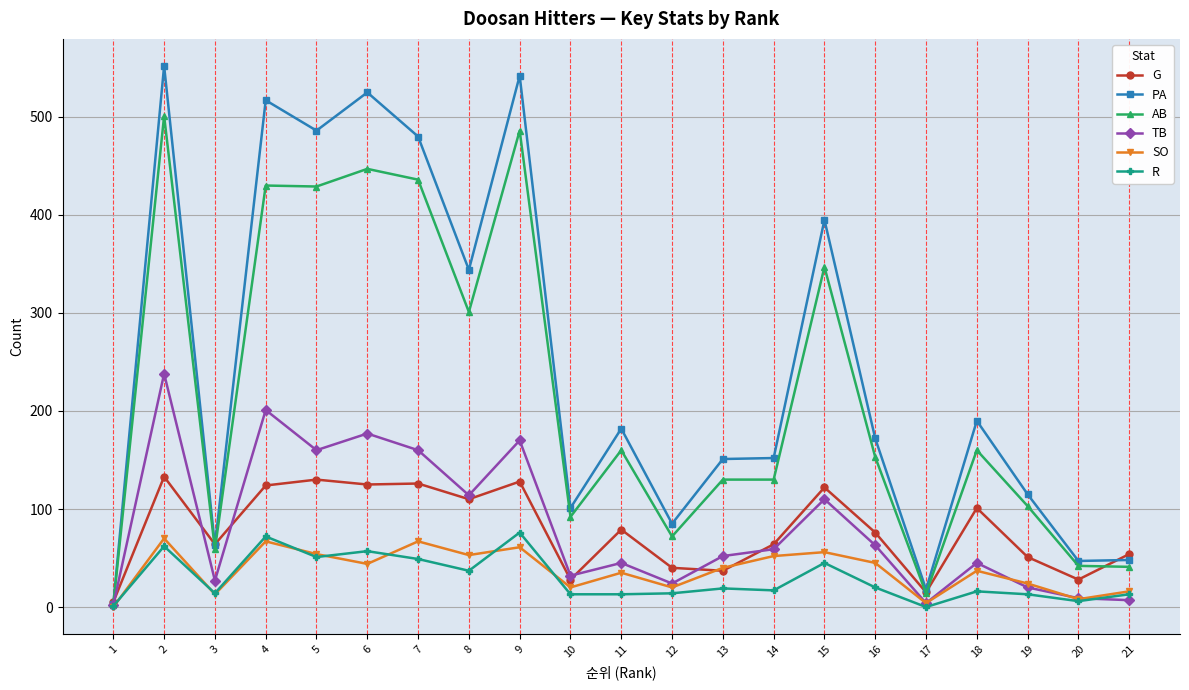

What is the value of the SO point at the 14th from the left?

52